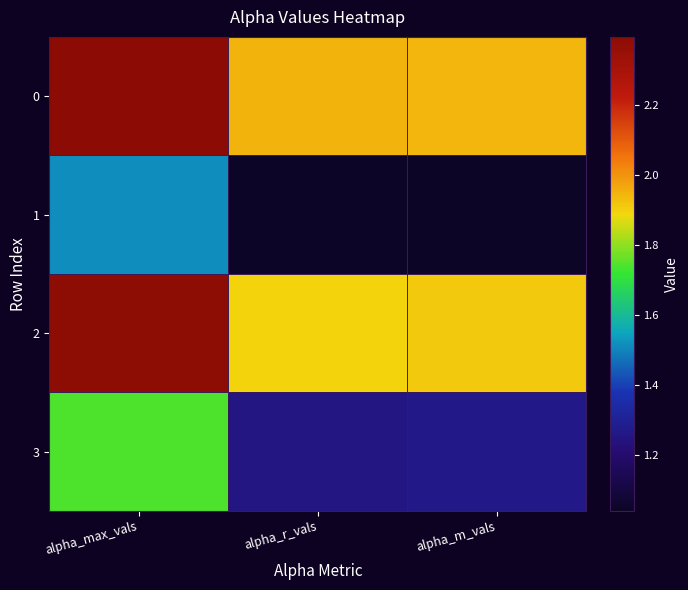

Reading right to left, list all the values displayed in this chart.

0: alpha_m_vals=1.9	alpha_r_vals=1.9	alpha_max_vals=2.4
1: alpha_m_vals=1.0	alpha_r_vals=1.0	alpha_max_vals=1.5
2: alpha_m_vals=1.9	alpha_r_vals=1.9	alpha_max_vals=2.4
3: alpha_m_vals=1.3	alpha_r_vals=1.3	alpha_max_vals=1.7